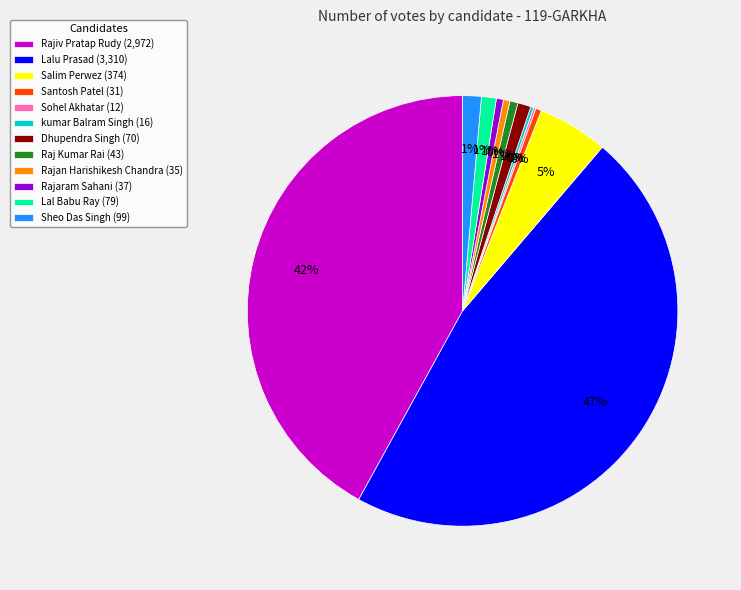

Which has a higher value, Rajan Harishikesh Chandra (35) or Rajiv Pratap Rudy (2,972)?

Rajiv Pratap Rudy (2,972)